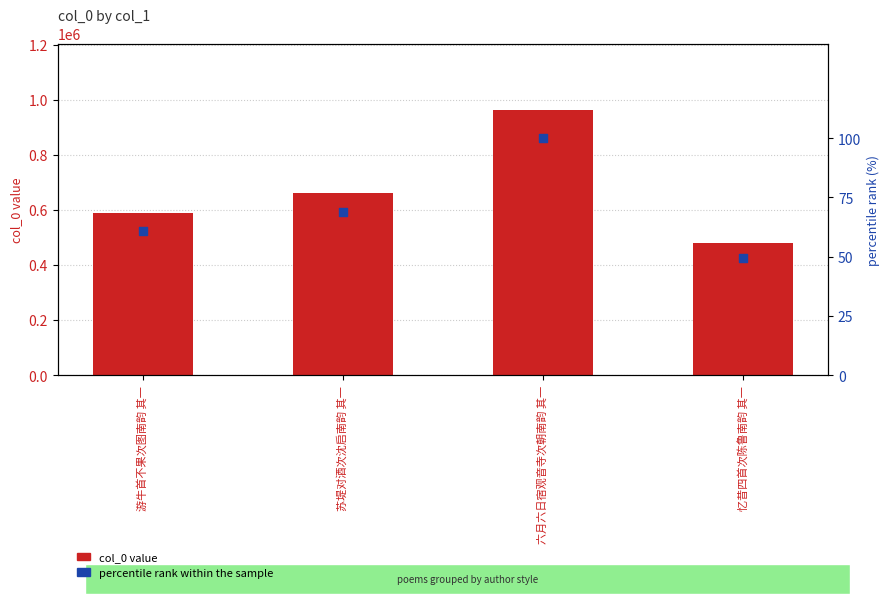

Which series reaches the maximum Y coordinate?

col_0 value